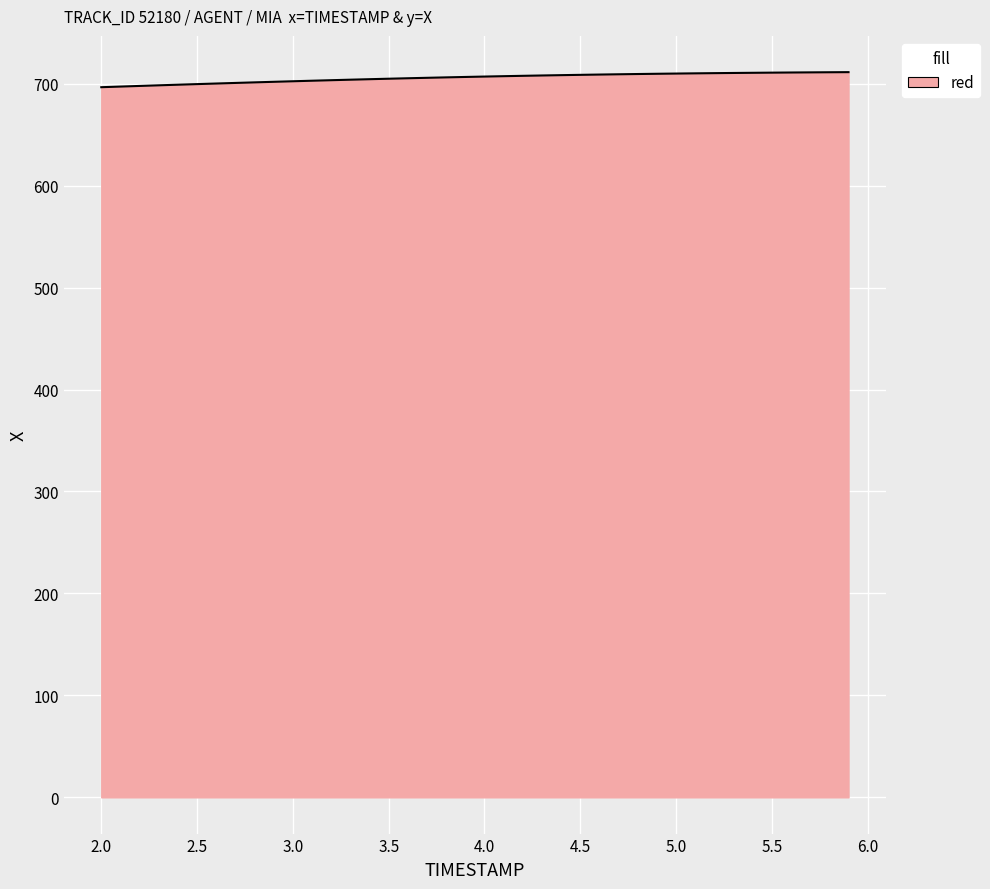

What is the greatest value displayed?

711.3